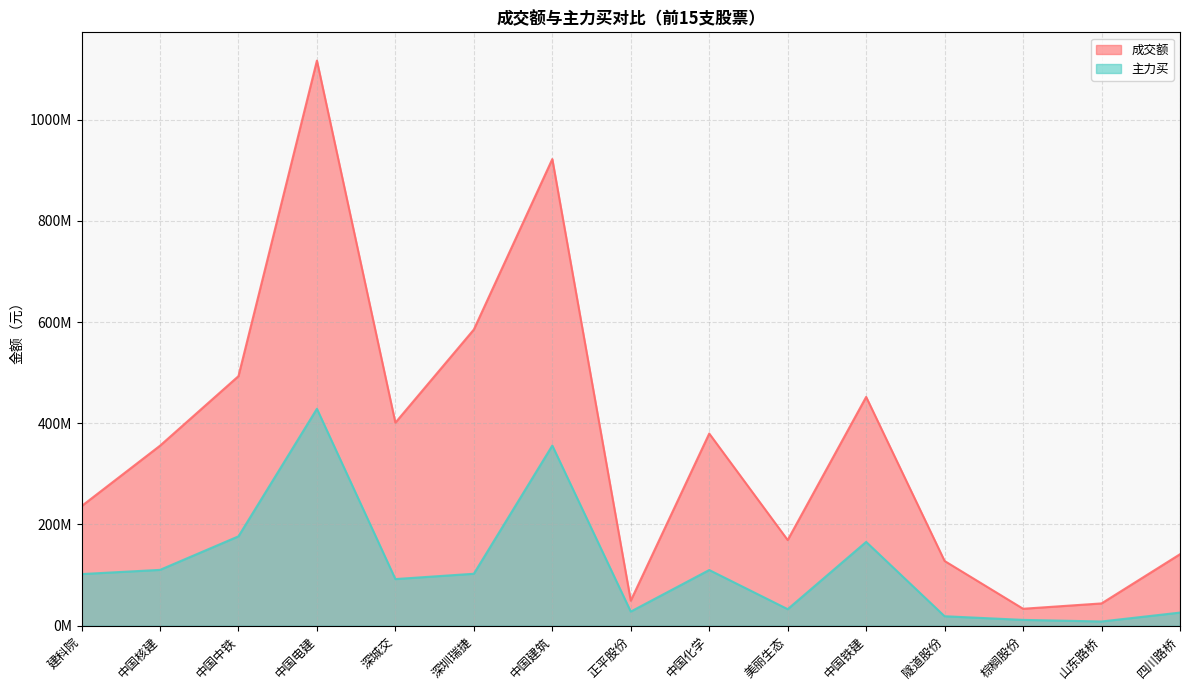

How many interior local peaks does the 成交额 series have?

4